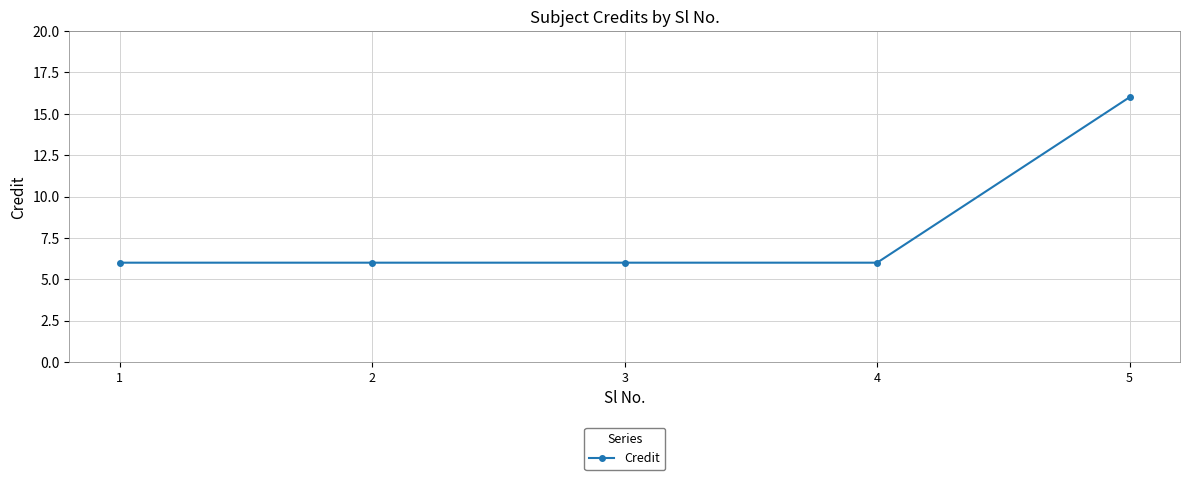

True or false: the data shows 9 at 1.

False